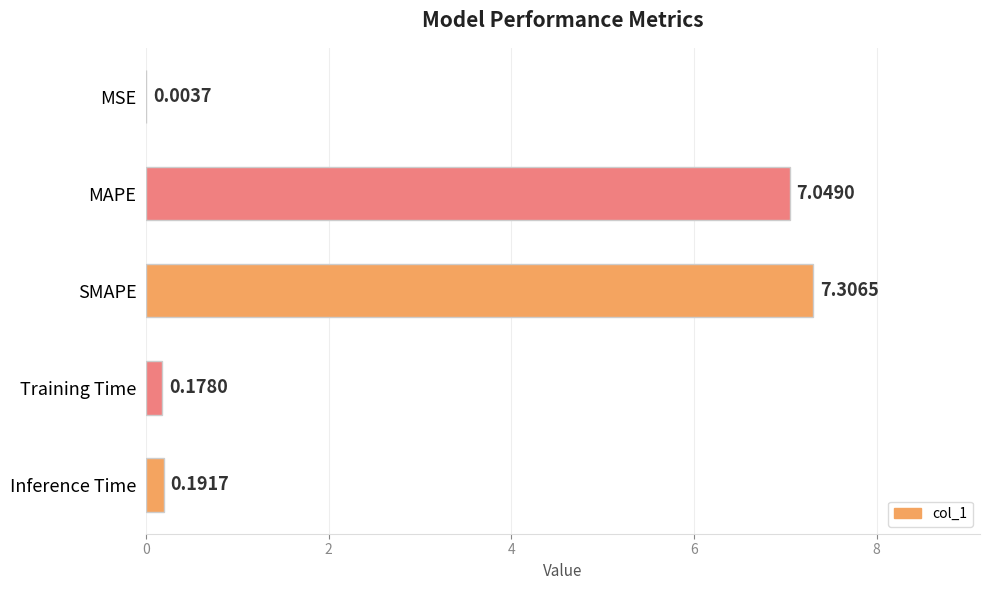

What is the sum of the values at MAPE and SMAPE?

14.4